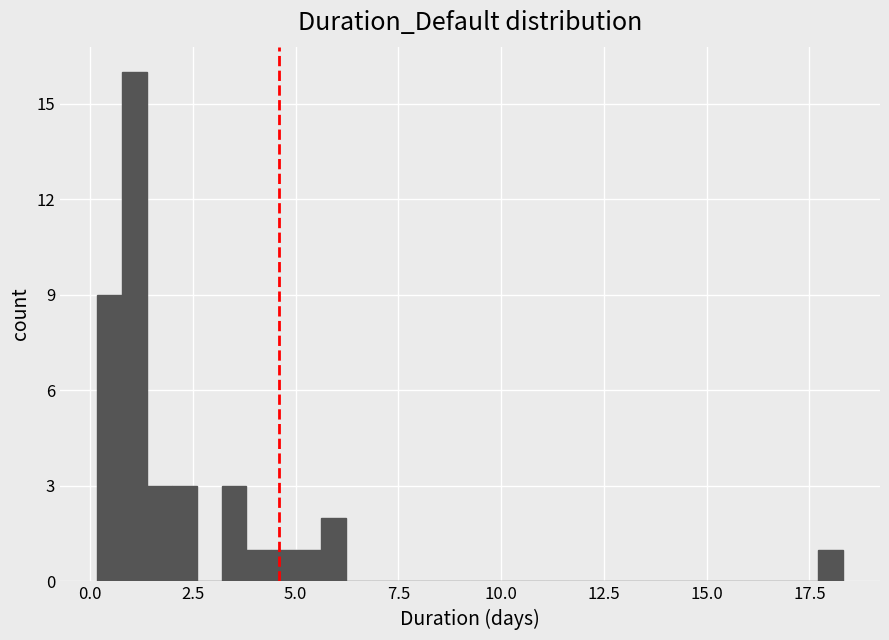

Read against the x-axis, roughly where is the centre of the tallest bar?

1.0